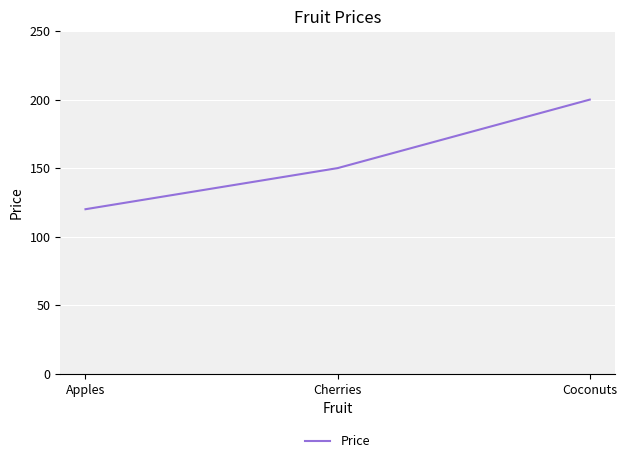

Does the chart have visible grid lines?

Yes